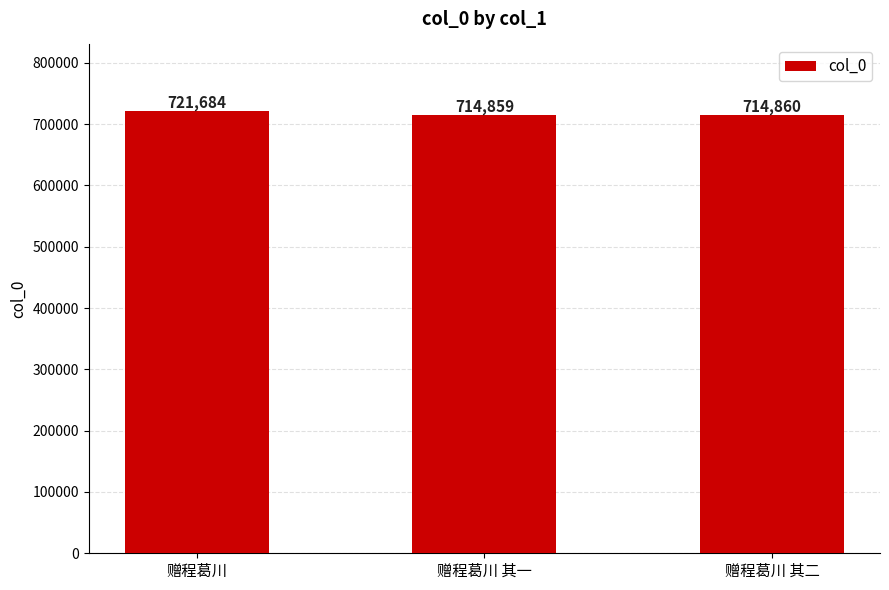

How many series are shown in this chart?

1